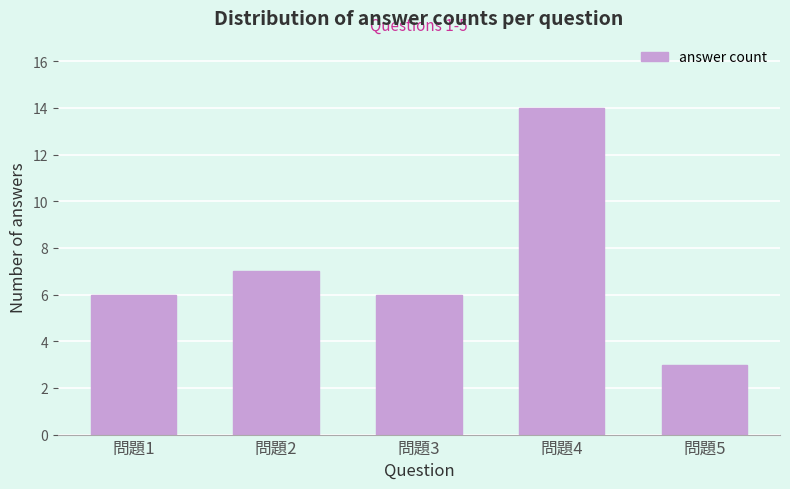

Reading right to left, list all the values displayed in this chart.

3	14	6	7	6